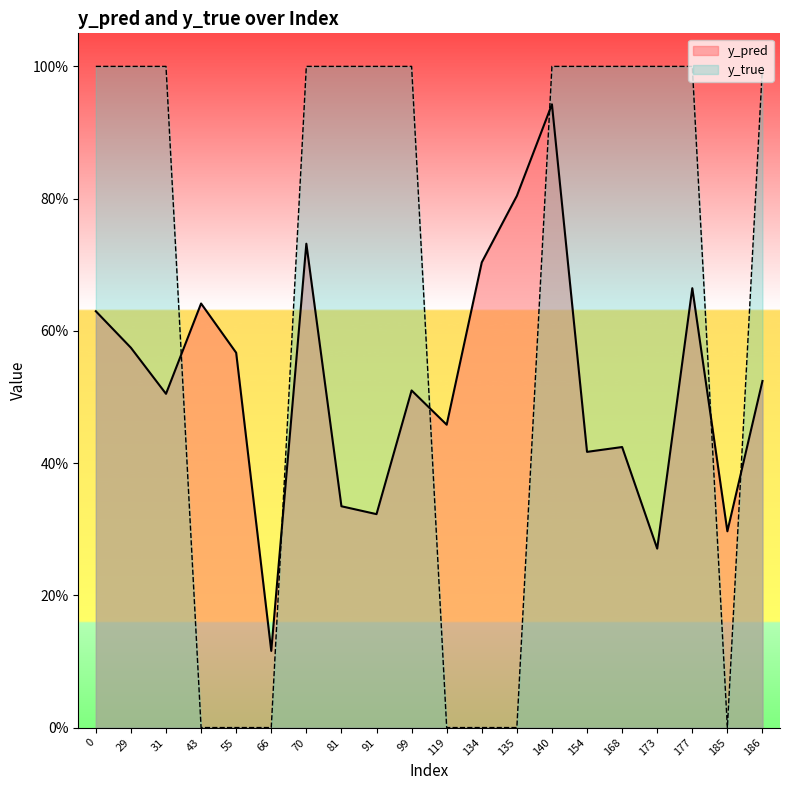

What is the difference between the second highest and minimum values in the y_true series?

1.0